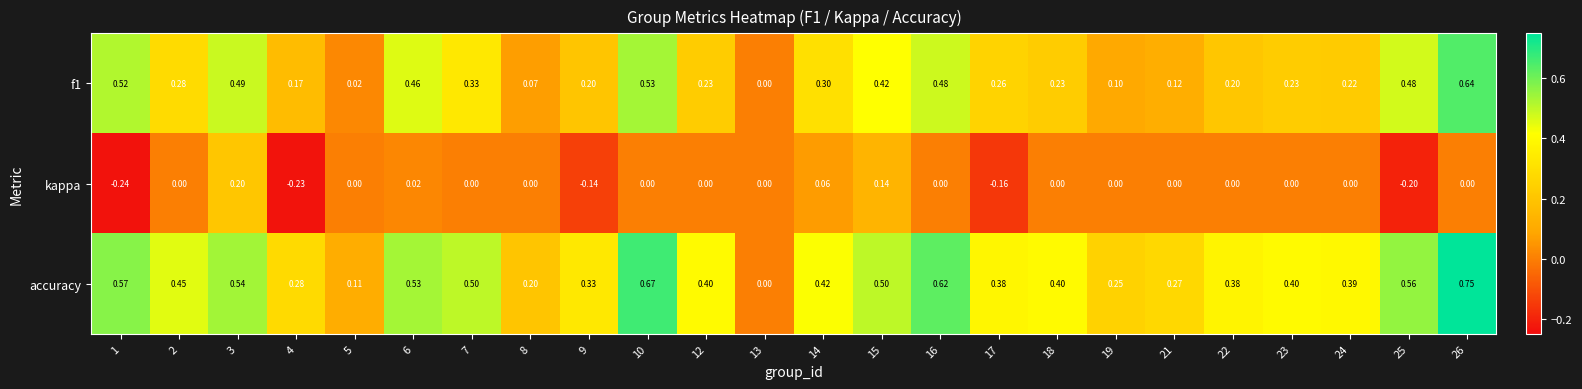

Which series has the widest spread of values?

accuracy